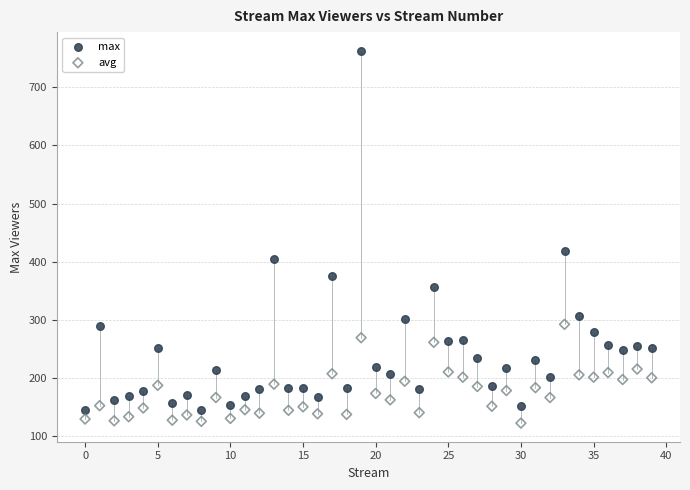

Which series reaches the maximum Y coordinate?

max